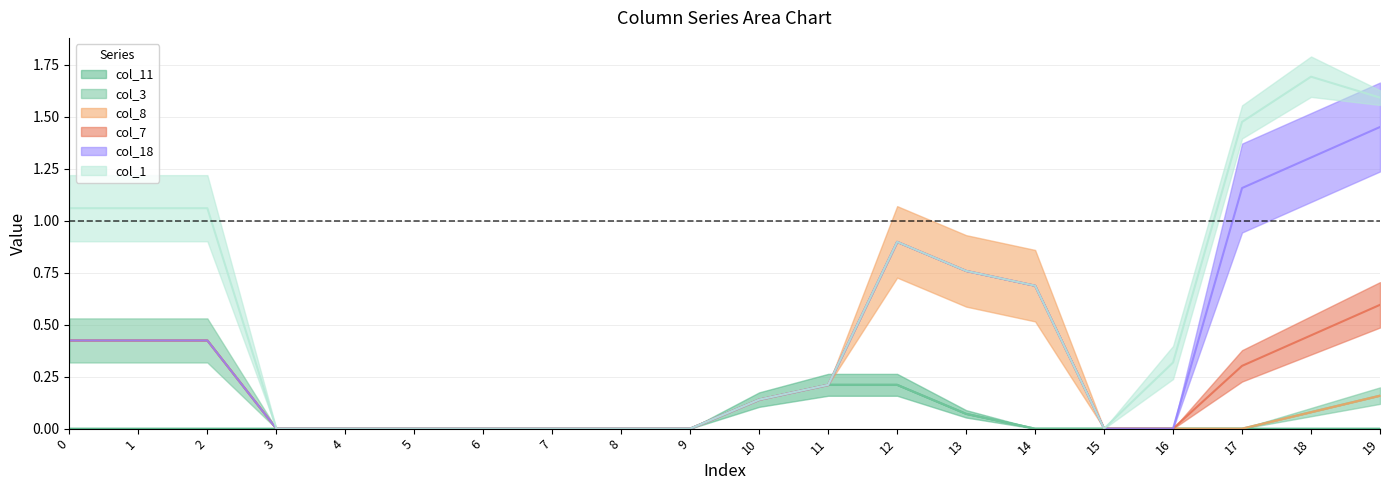

Between 1 and 15, which series saw the biggest shift?

col_1